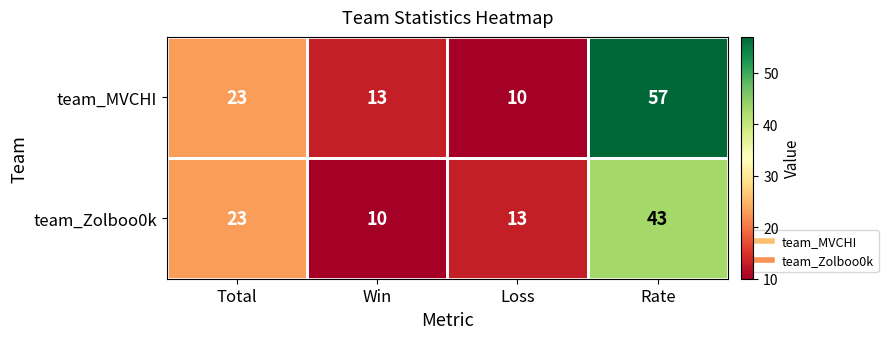

What is the spread (max minus min) of values at Rate?

14